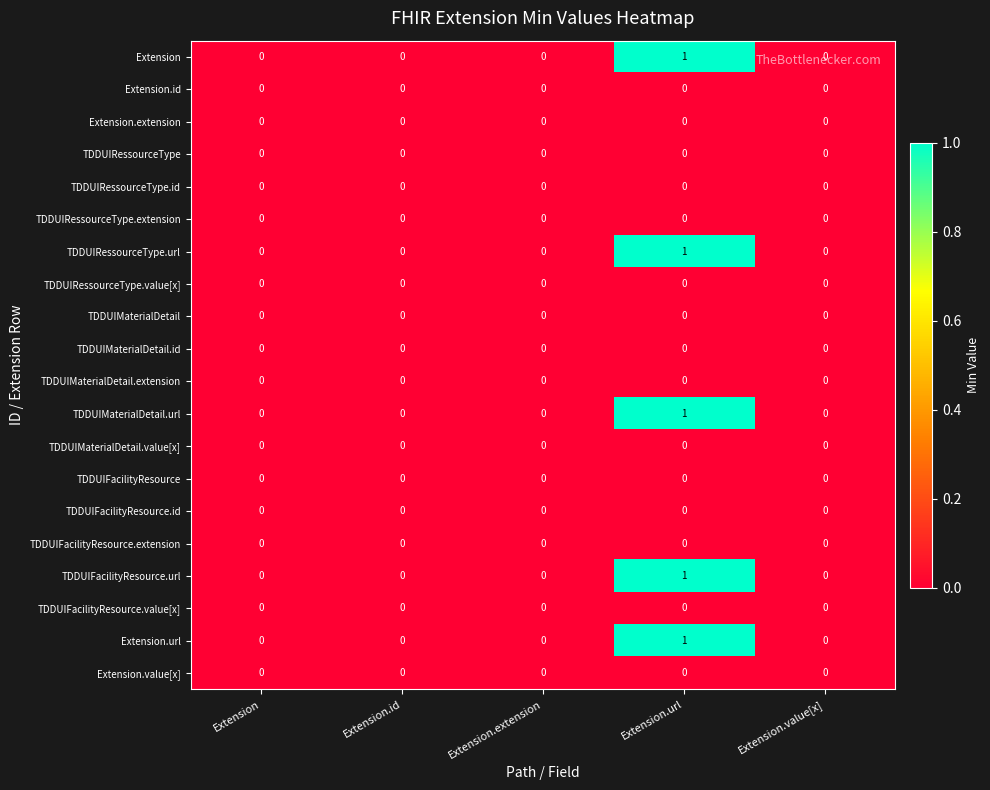

The value of TDDUIFacilityResource.id at Extension.extension is 0. True or false?

True